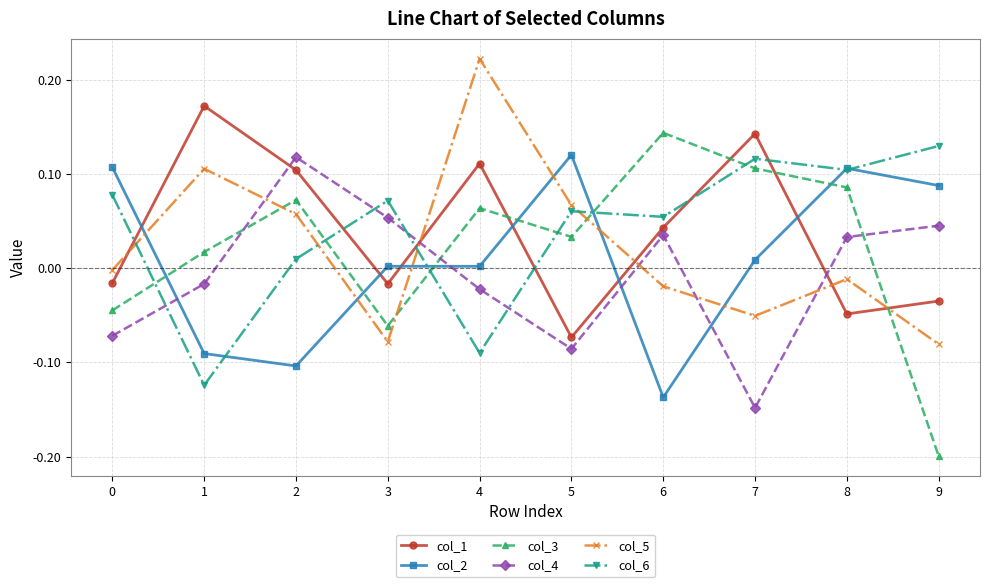

At which category does the chart reach its minimum across all series?

9